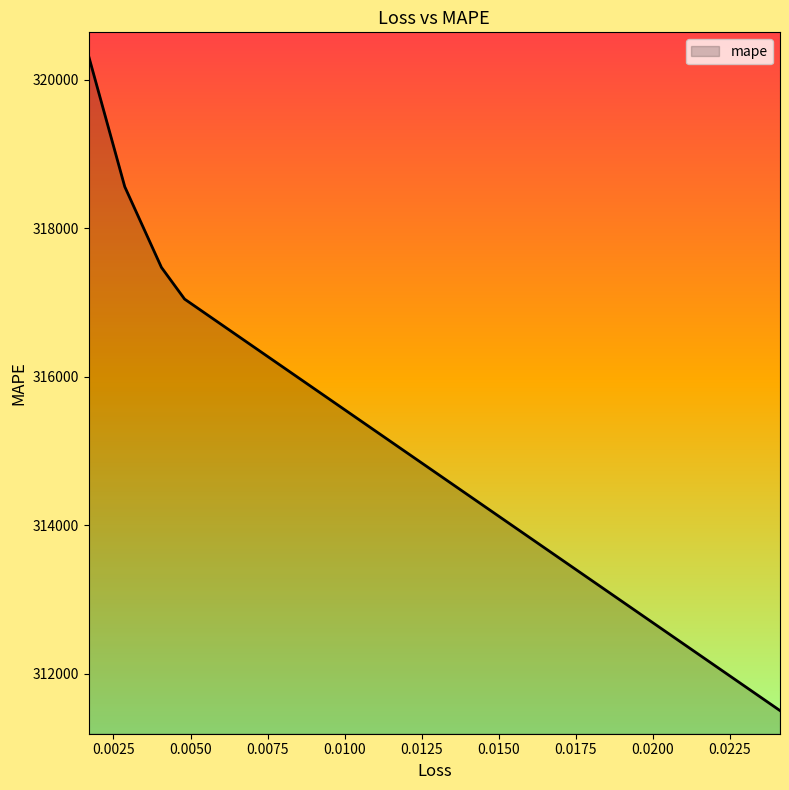

Between 0.001694377395324409 and 0.024127790704369545, which is larger?

0.001694377395324409